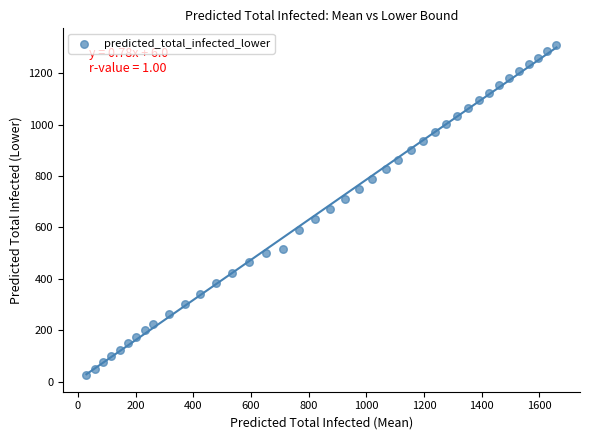

What is the range of Y values (max minus min)?

1286